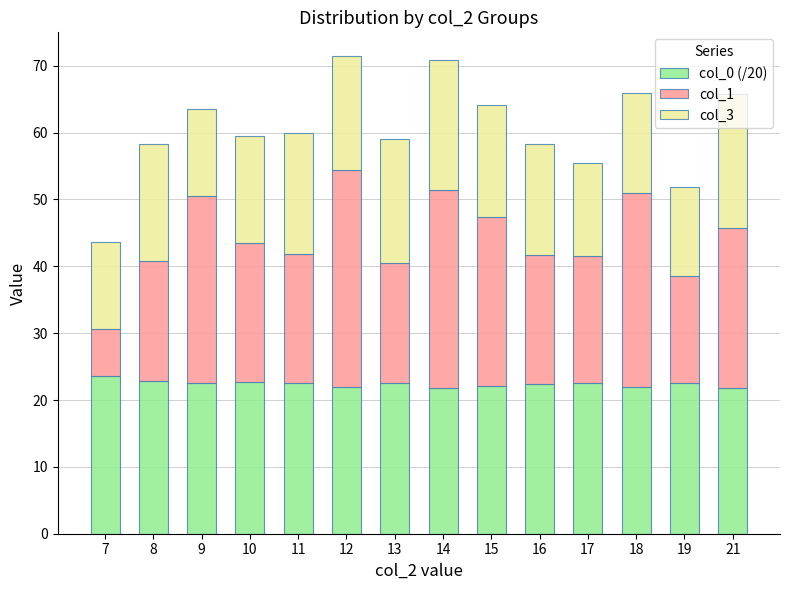

What is the average value of the col_0 (/20) series?

22.4